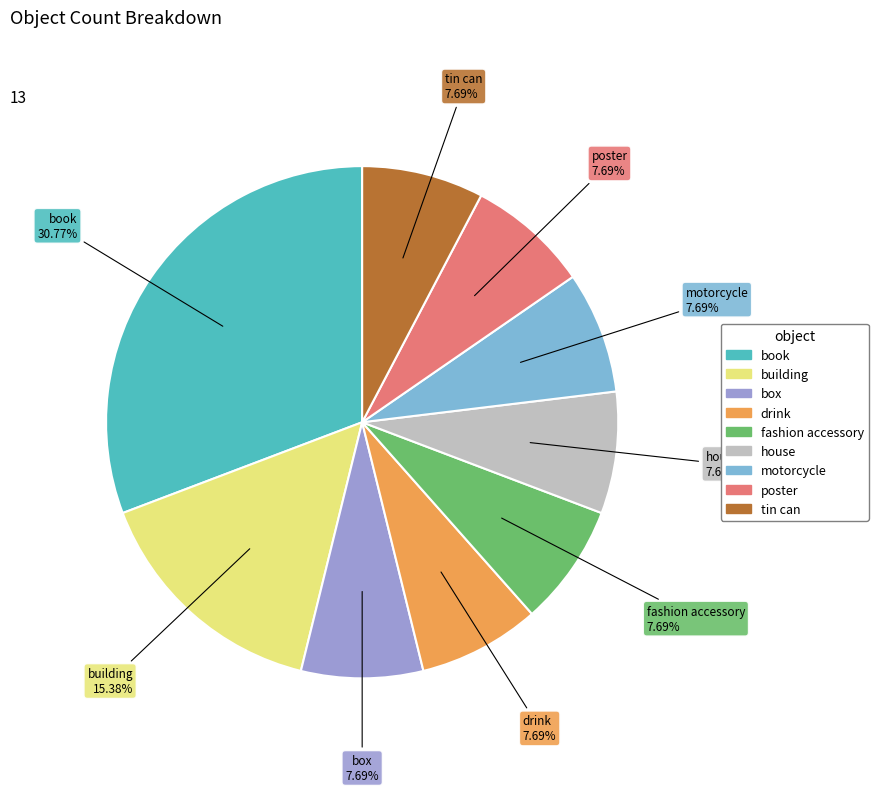

Is there any slice that represents more than half of the pie?

No